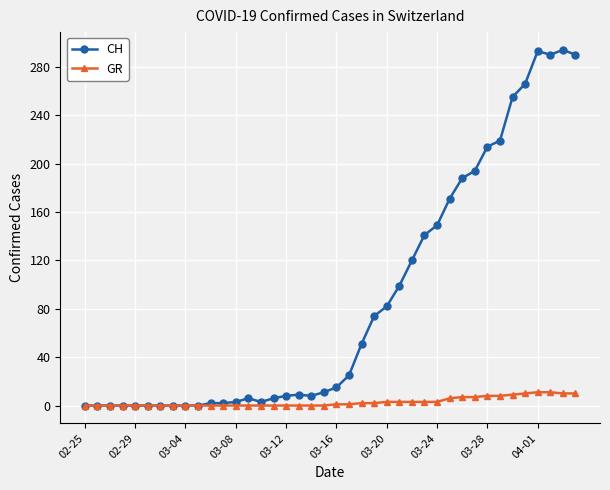

Which series has the widest spread of values?

CH